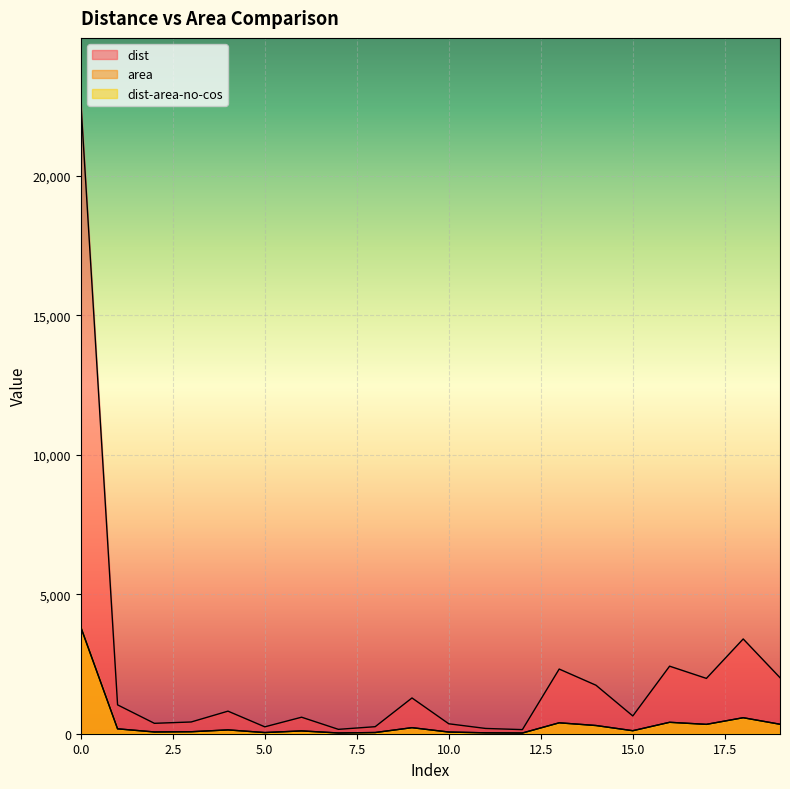

Reading left to right, extract all data points from this chart.

dist: 0=22674.0	1=1034.0	2=373.0	3=421.0	4=809.0	5=247.0	6=592.0	7=157.0	8=252.0	9=1282.0	10=356.0	11=189.0	12=147.0	13=2318.0	14=1738.0	15=637.0	16=2421.0	17=1983.0	18=3397.0	19=2009.0
area: 0=3809.2	1=174.4	2=63.0	3=71.0	4=136.3	5=41.4	6=100.0	7=26.4	8=42.5	9=216.3	10=59.8	11=31.9	12=24.9	13=389.8	14=293.3	15=107.3	16=409.0	17=335.2	18=572.2	19=339.2
dist-area-no-cos: 0=3836.7	1=175.0	2=63.1	3=71.2	4=136.9	5=41.8	6=100.2	7=26.6	8=42.6	9=216.9	10=60.2	11=32.0	12=24.9	13=392.2	14=294.1	15=107.8	16=409.7	17=335.5	18=574.8	19=339.9